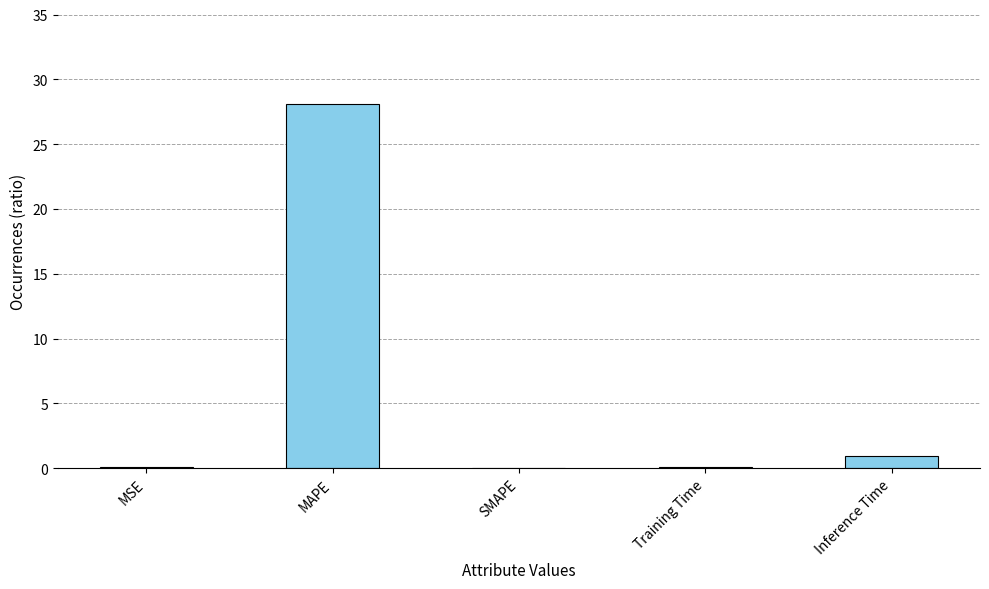

What is the sum of all values?

29.1